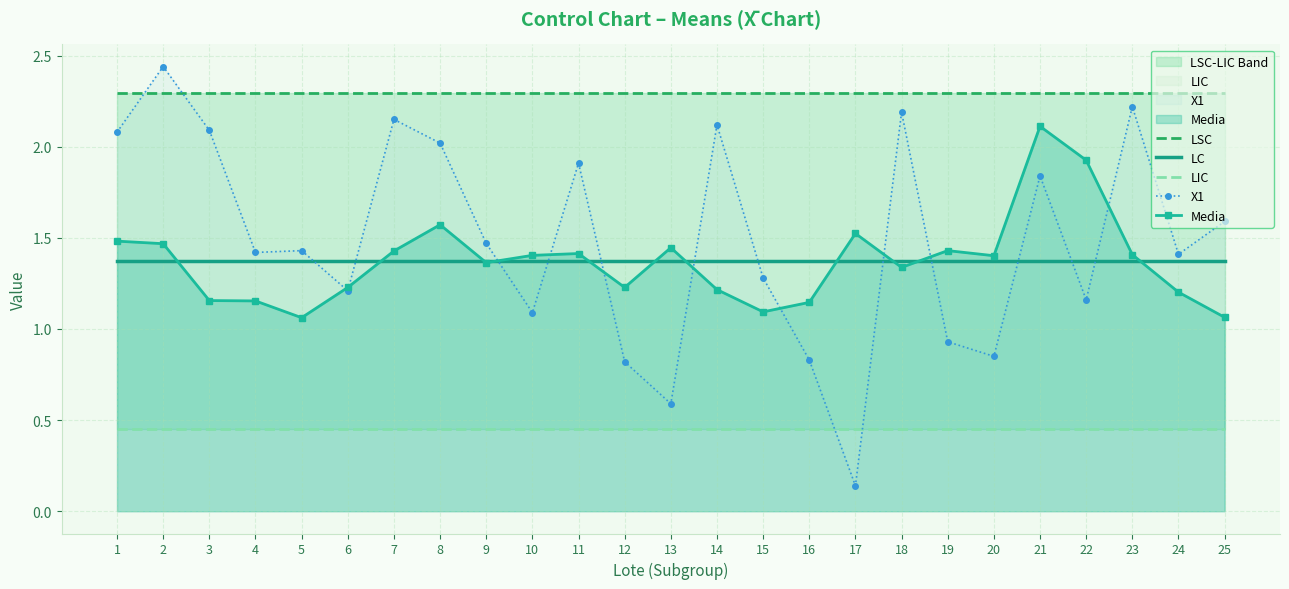

The value of X1 at 18 is 2.2. True or false?

True